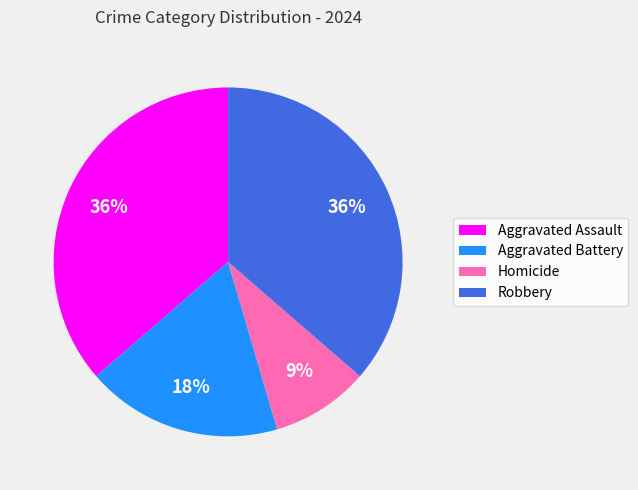

Between Homicide and Aggravated Assault, which is larger?

Aggravated Assault